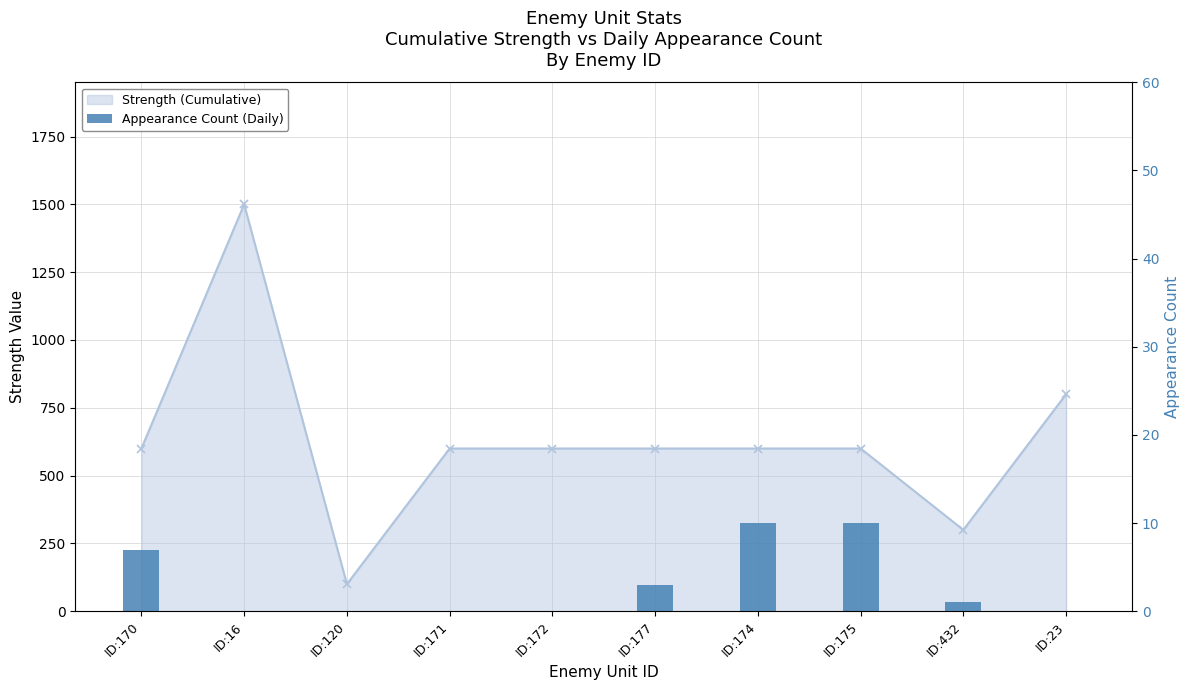

The chart shows a value of 0 at ID:432. True or false?

False